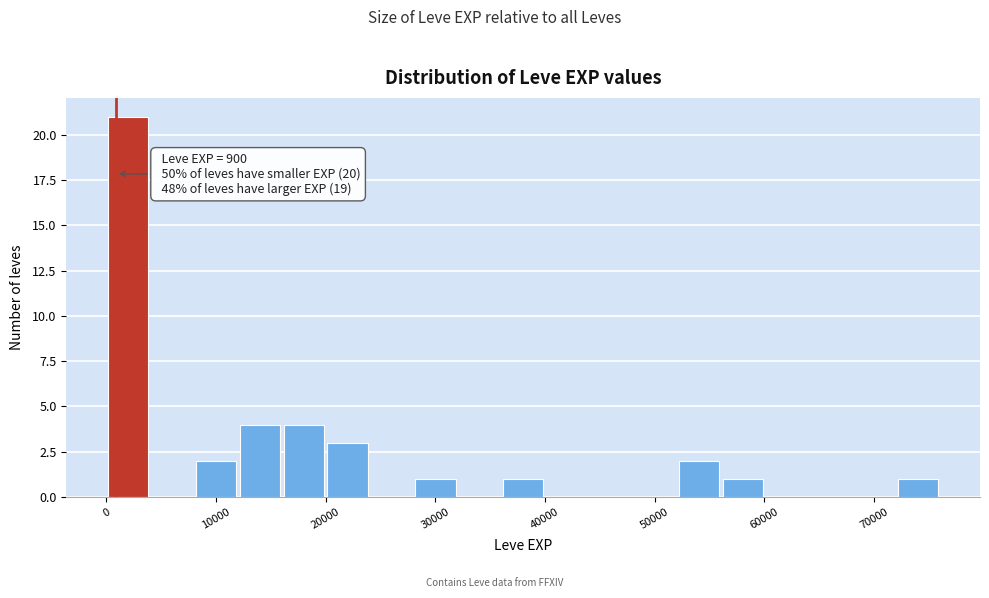

Over which range of the x-axis is the bar tallest?

0 to 4000